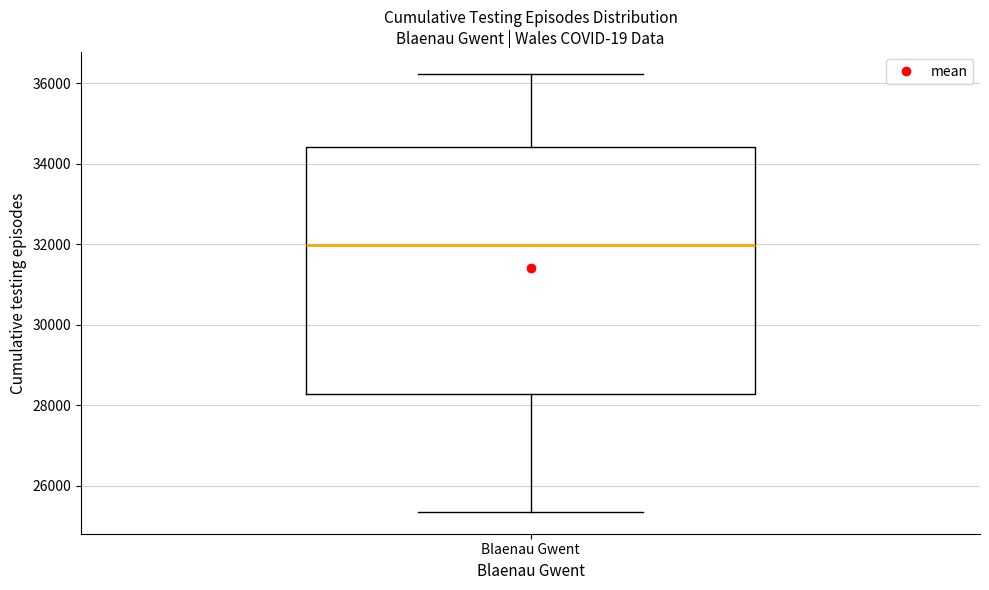

Read this box plot against the y-axis: the position of the median line, the range covered by the box, and the ends of both whiskers. The values are not printed on the chart, so give them approximately, as read against the axis.

median 32000, box 28200 to 34400, whiskers 25400 to 36200